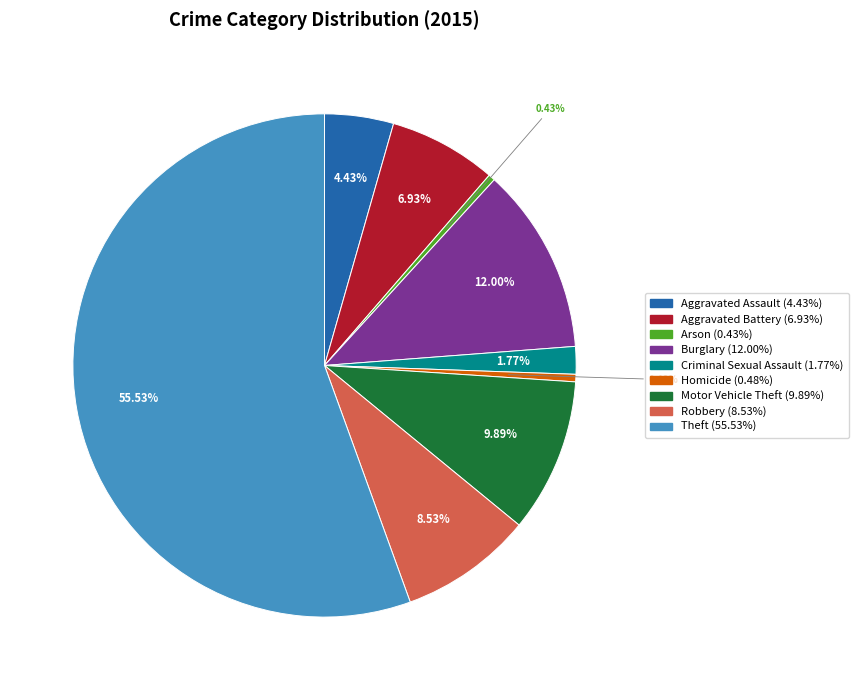

Which slice is the largest?

Theft